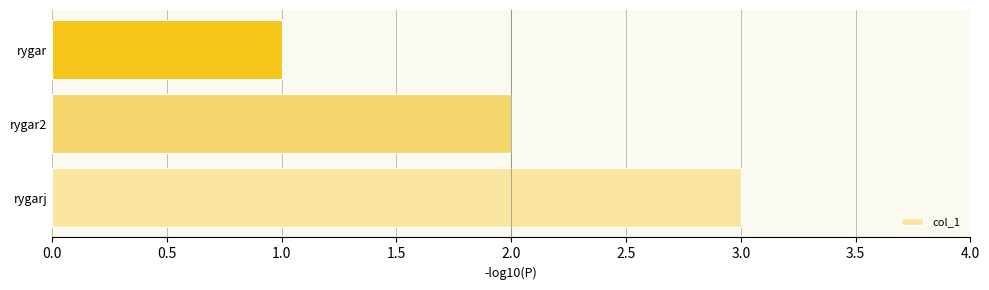

What is the sum of all values?

6